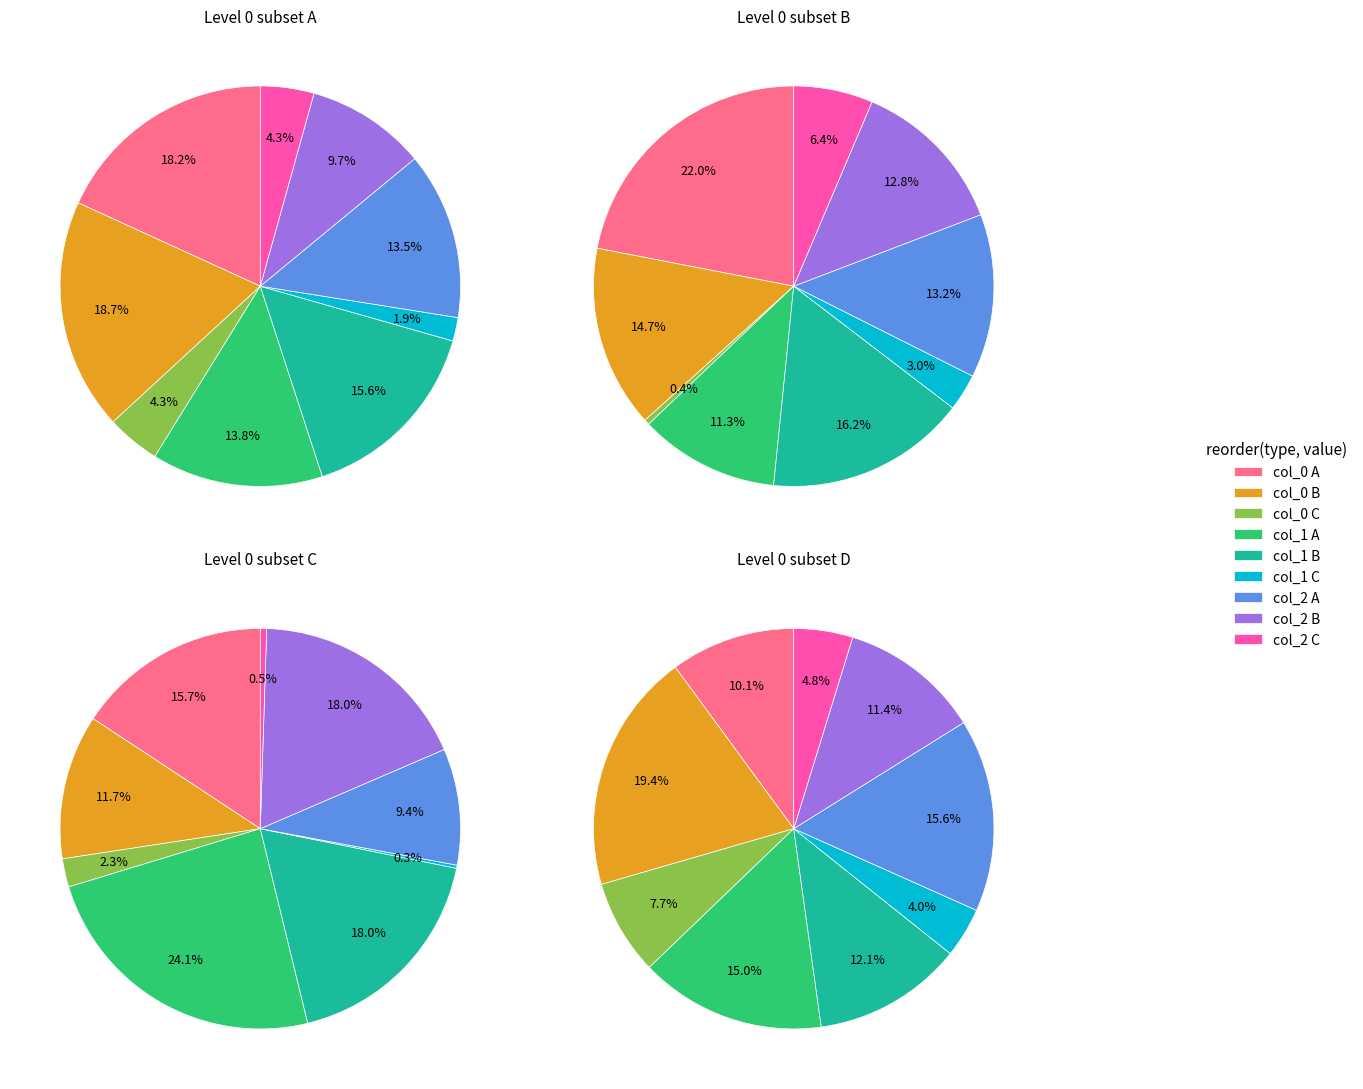

What percentage is NOT represented by 30?

97.8%